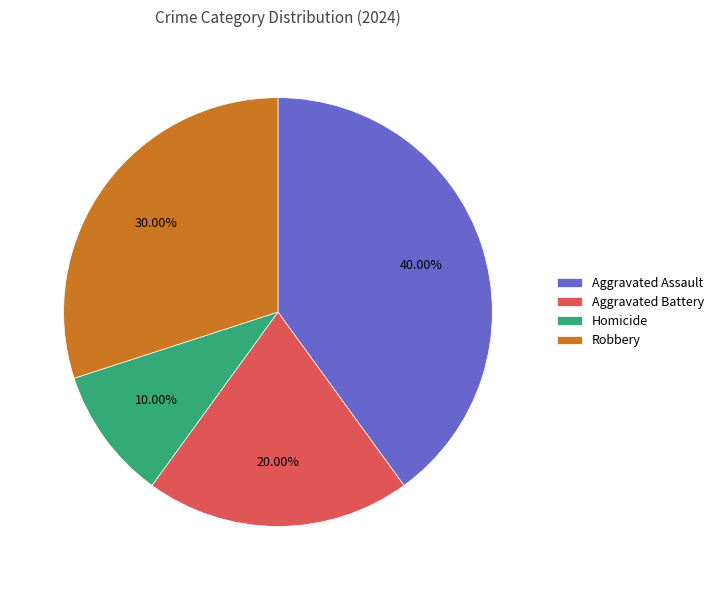

To the nearest percent, what is the average slice percentage?

25%